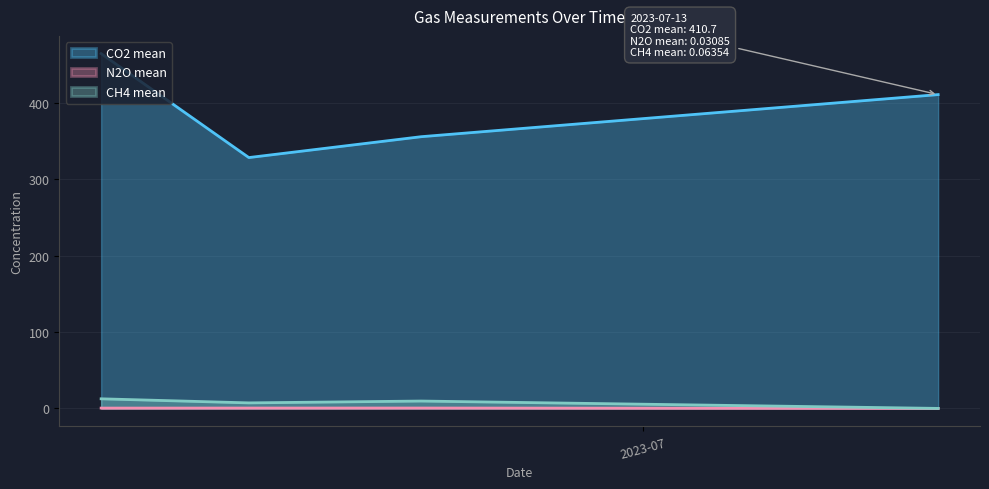

Which series has the largest range (max minus min)?

CO2 mean